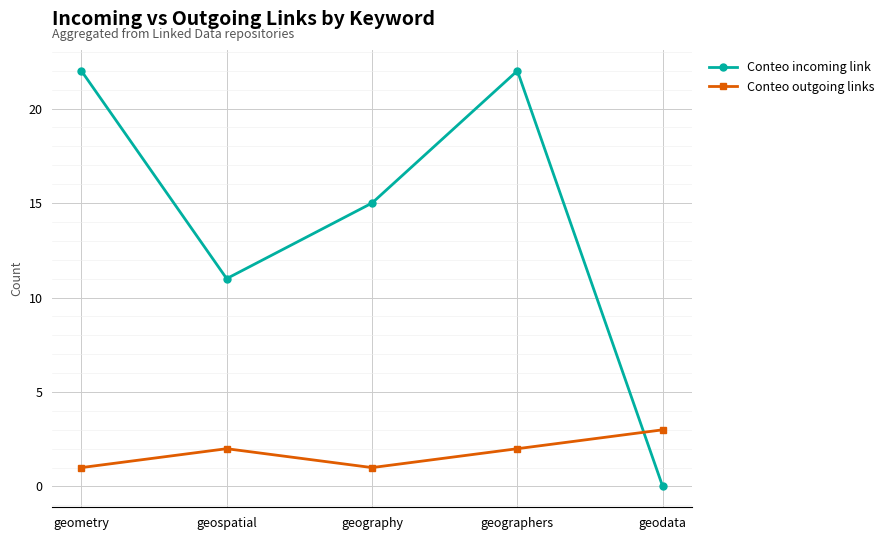

The value of Conteo incoming link at geography is 27. True or false?

False